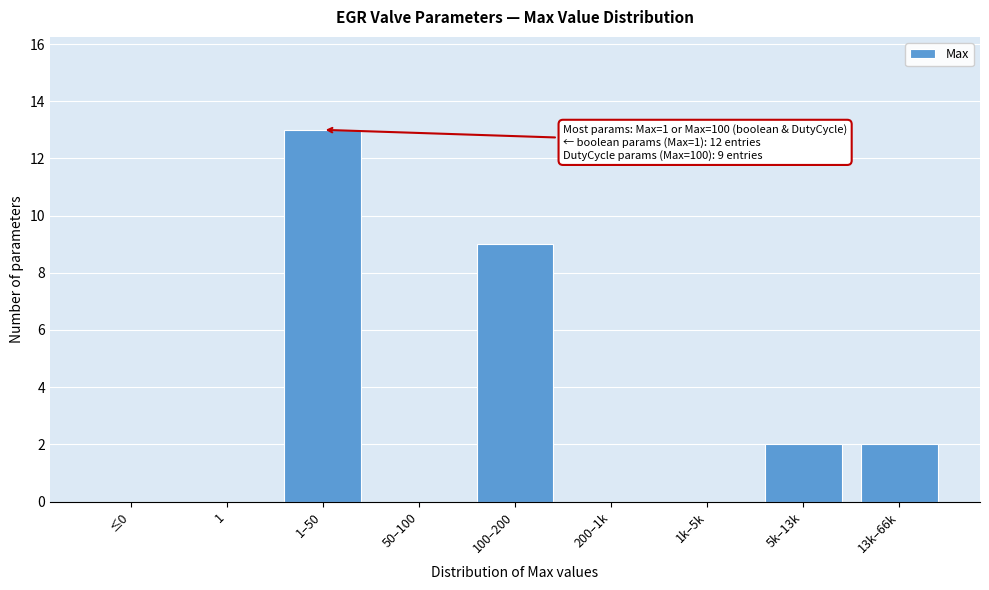

Reading left to right, extract all data points from this chart.

≤0=0	1=0	1–50=13	50–100=0	100–200=9	200–1k=0	1k–5k=0	5k–13k=2	13k–66k=2